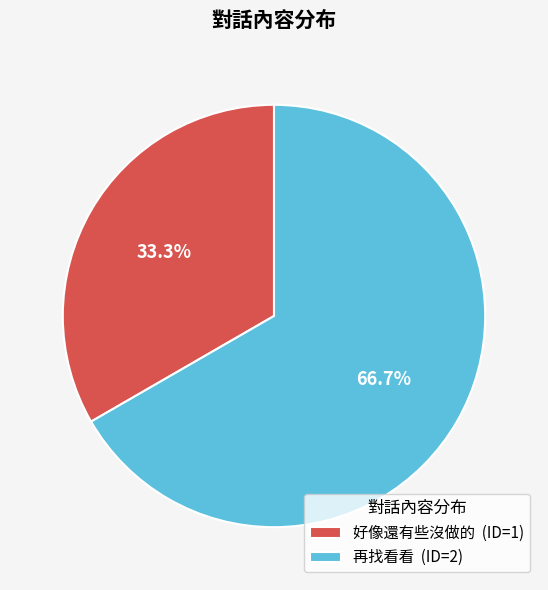

To the nearest percent, what is the average slice percentage?

50%